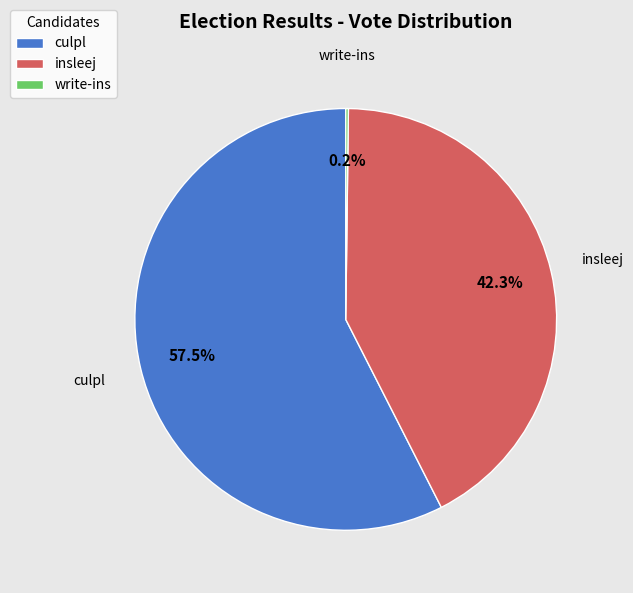

Does culpl represent more than half of the total?

Yes